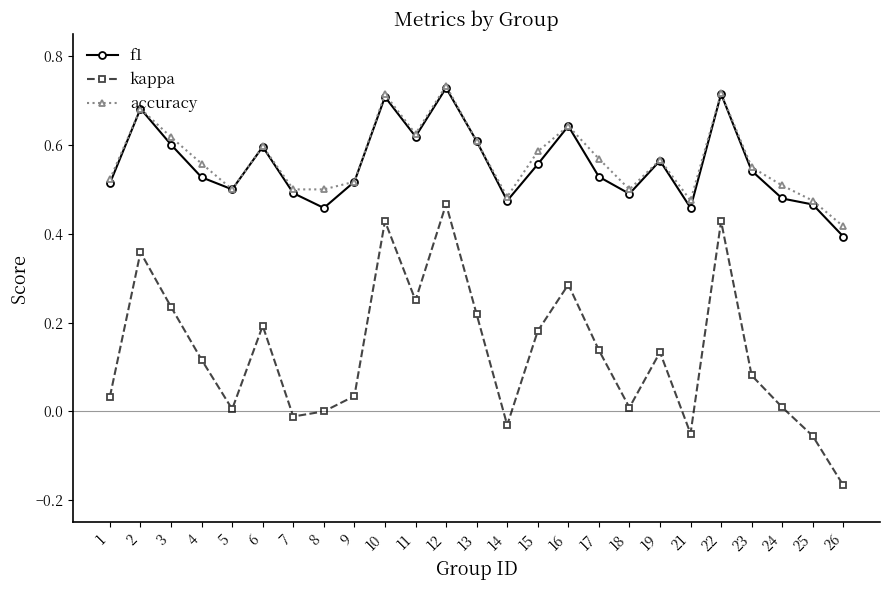

Which category has the lowest value across all series?

26